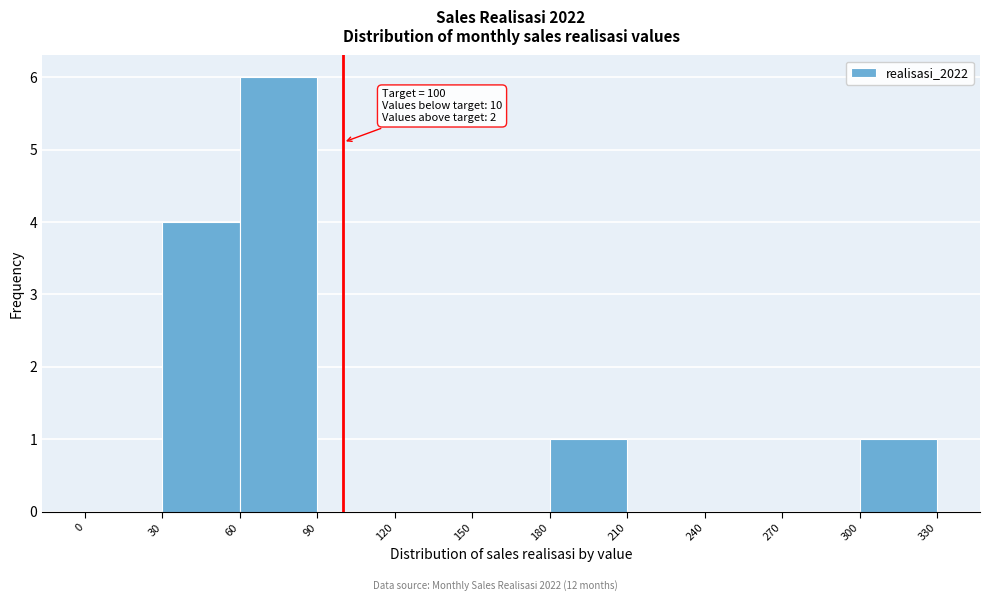

Over which range of the x-axis is the bar tallest?

60 to 90